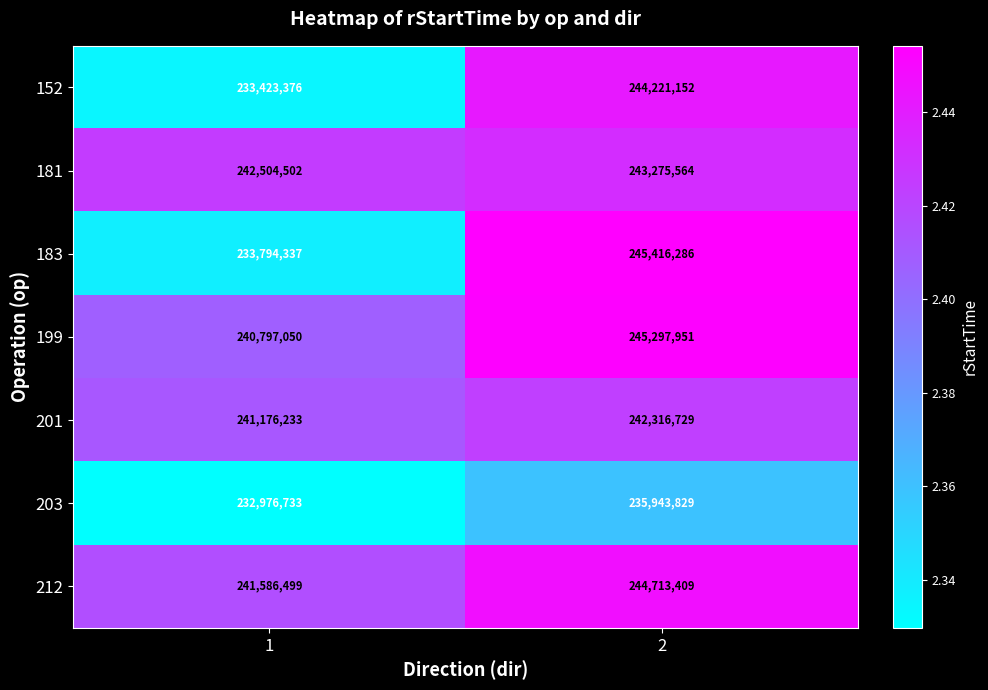

What is the total value across all series at 1?

1666258730